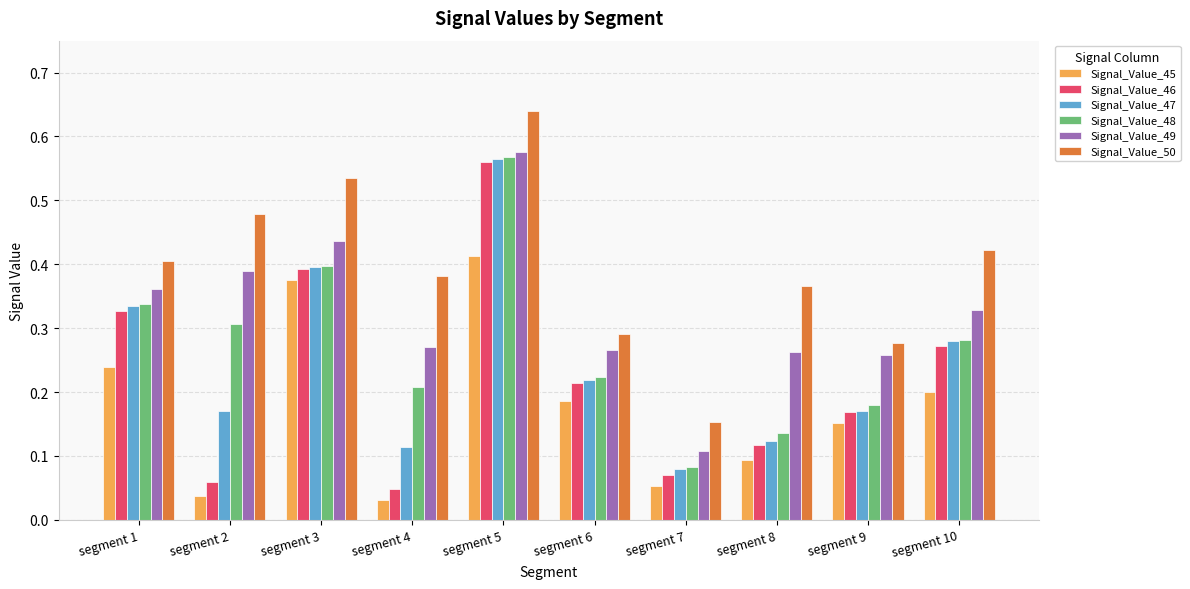

Is it true that Signal_Value_46 equals 0.4 at segment 3?

True